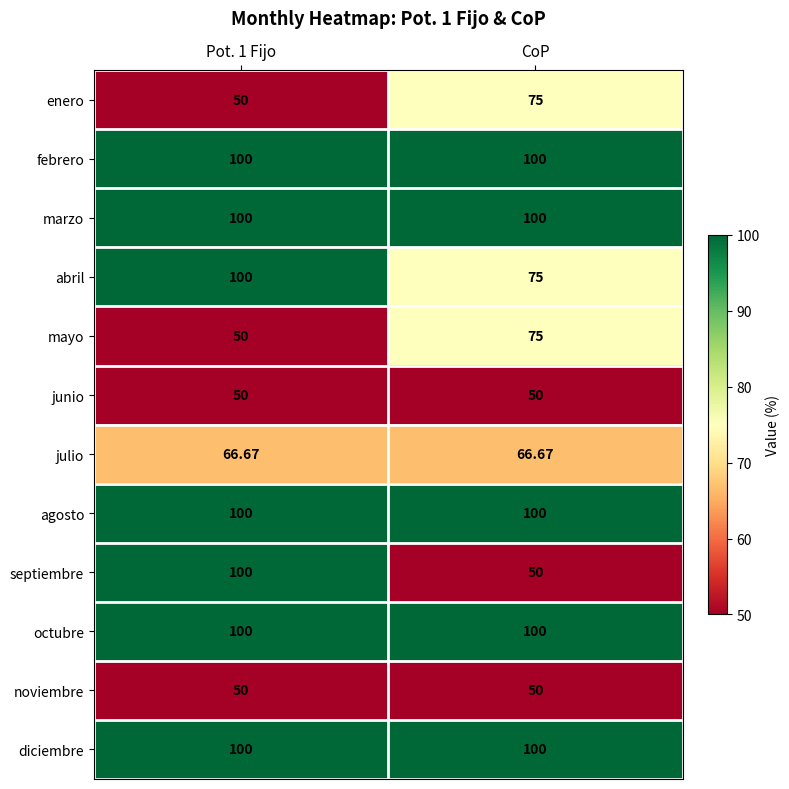

Is the value of abril at Pot. 1 Fijo greater than the value of noviembre at Pot. 1 Fijo?

Yes